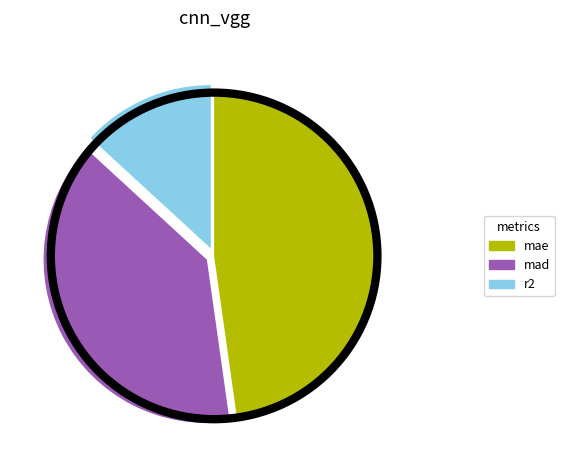

Do r2 and mad together represent more than half of the pie?

Yes